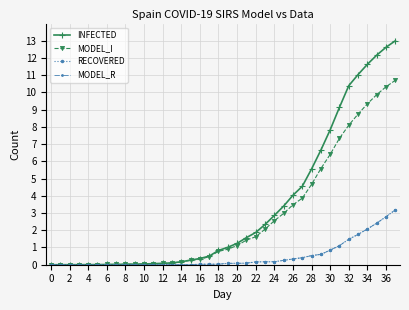

Does the chart have visible grid lines?

Yes